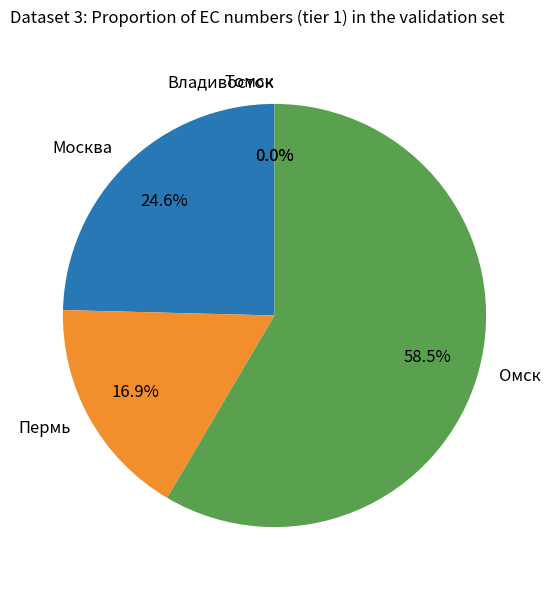

True or false: Да accounts for 17% of the total.

False